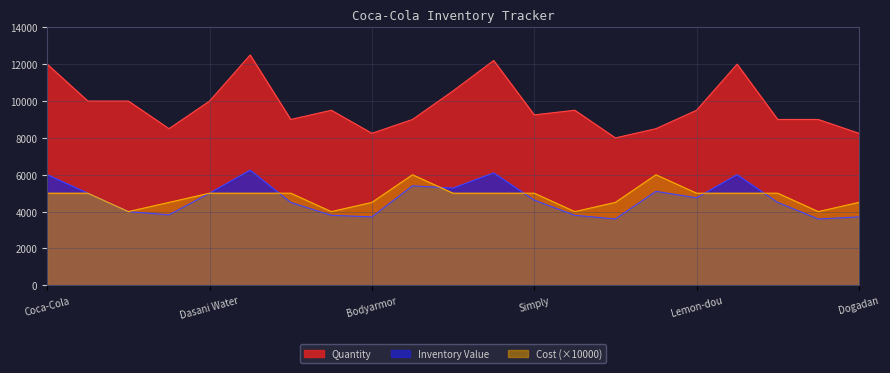

In Quantity, how many points are lower than both neighbors (excluding endpoints)?

5